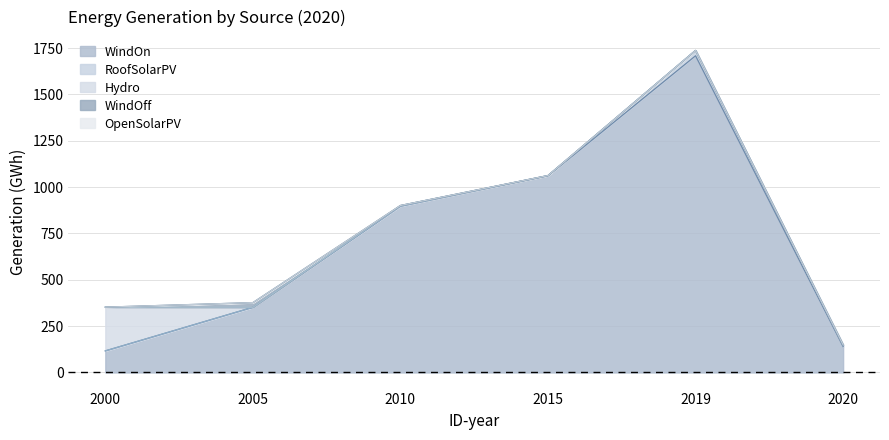

Which series has the largest total across all categories?

WindOn